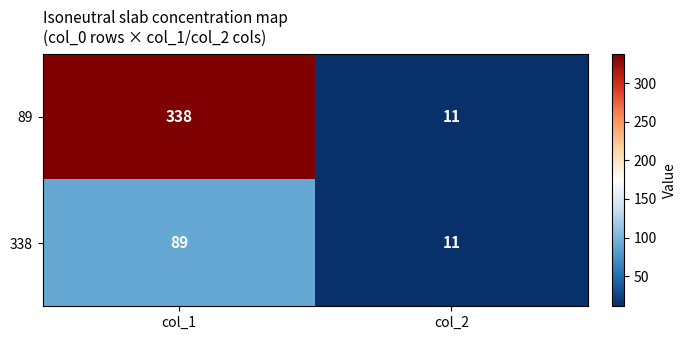

At which category does the chart reach its minimum across all series?

col_2